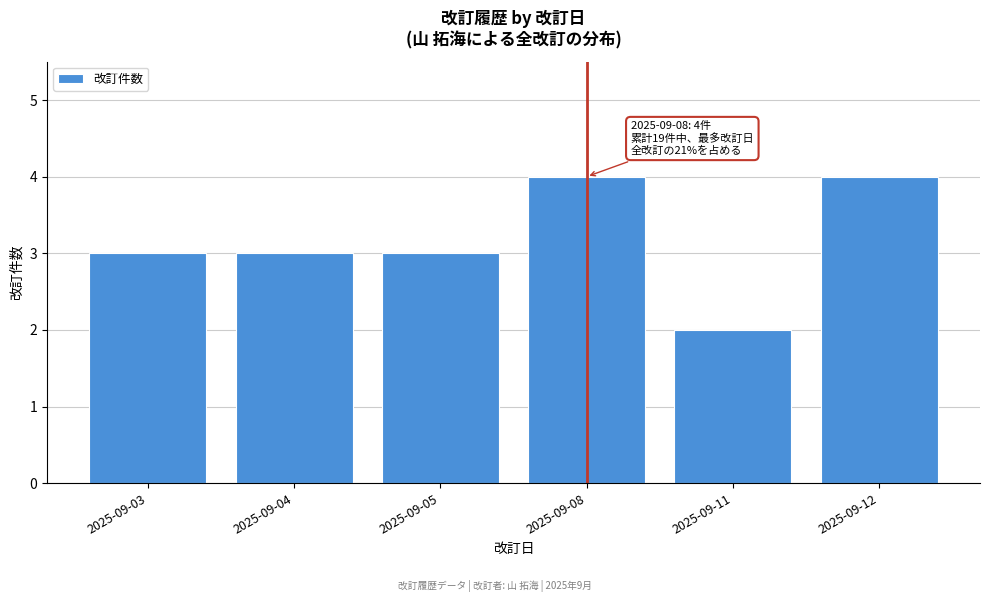

Reading right to left, transcribe all the data shown in this chart.

2025-09-12=4	2025-09-11=2	2025-09-08=4	2025-09-05=3	2025-09-04=3	2025-09-03=3